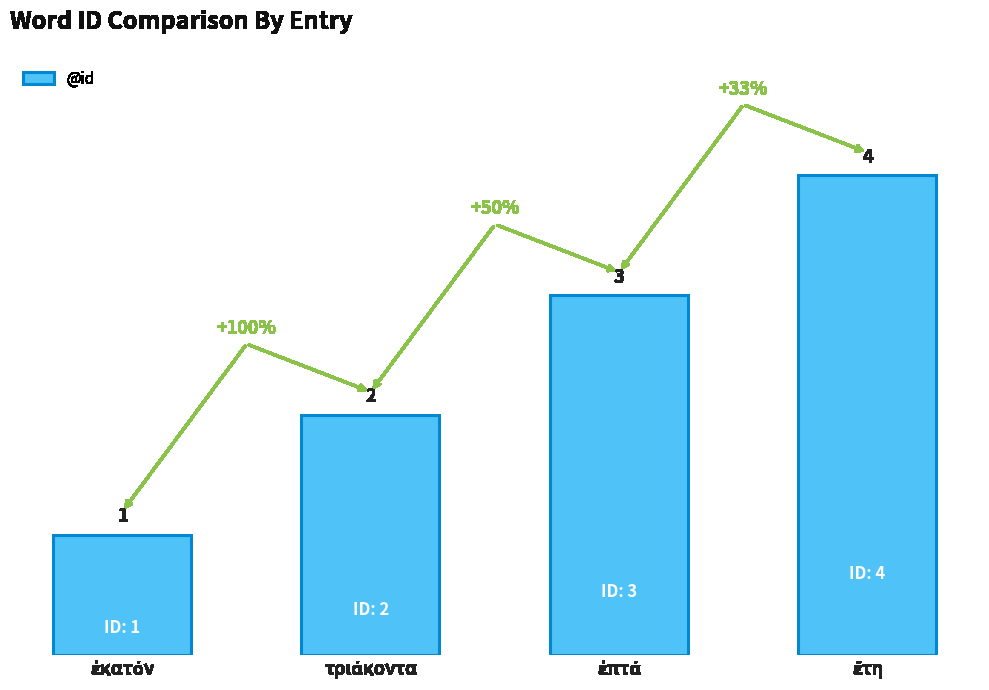

What is the maximum value shown in the chart?

4